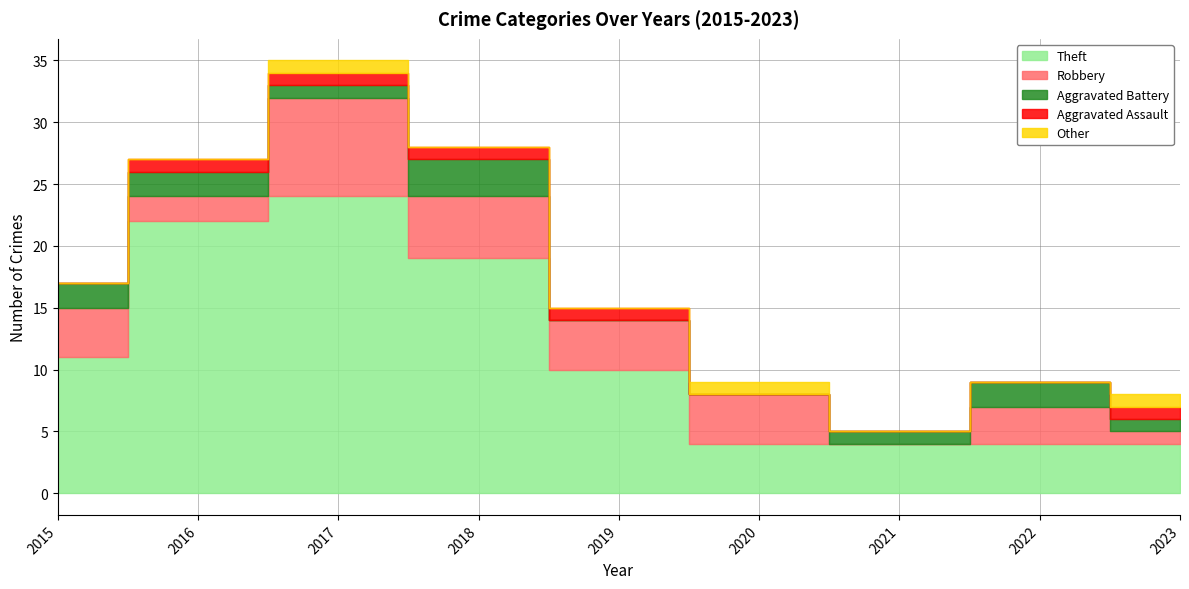

Is the value of Aggravated Battery at 2016 greater than the value of Other at 2016?

Yes